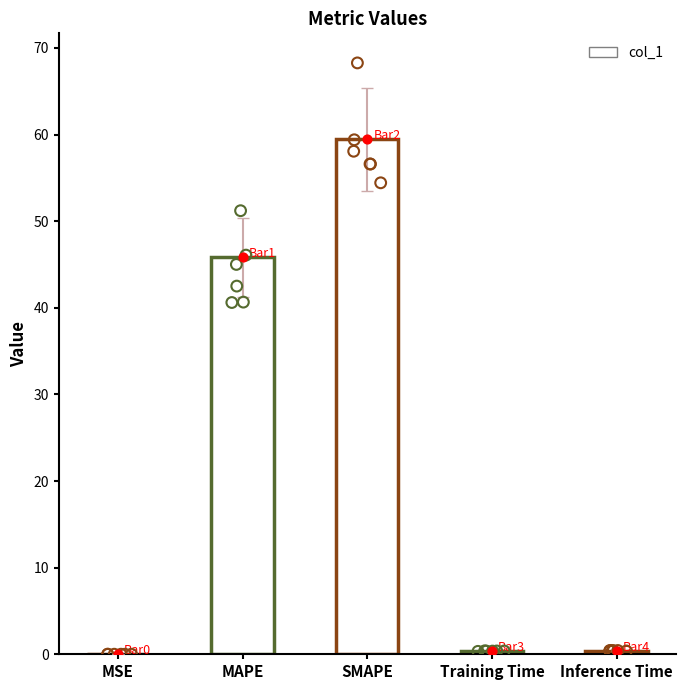

What is the change in value from MAPE to SMAPE?

+13.6